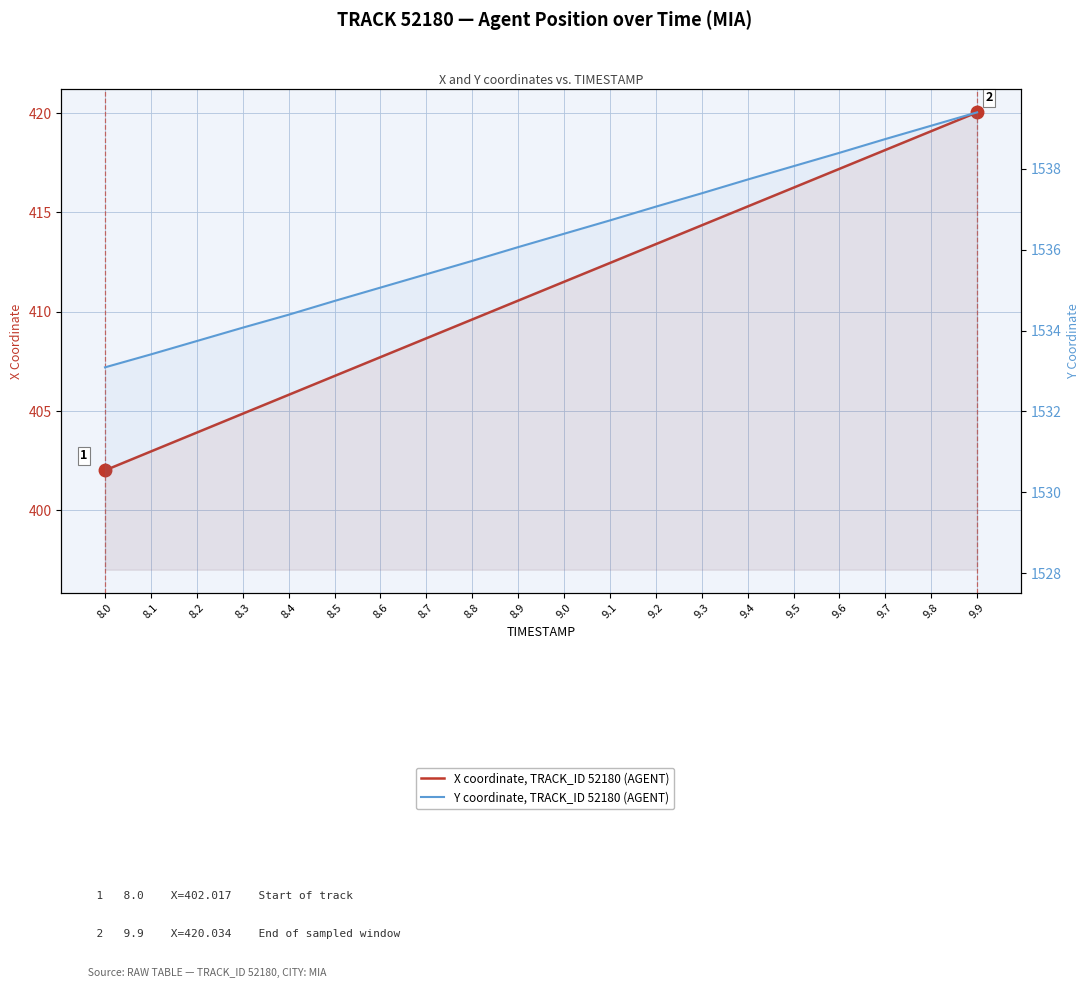

Which label corresponds to the largest value in the chart?

9.9